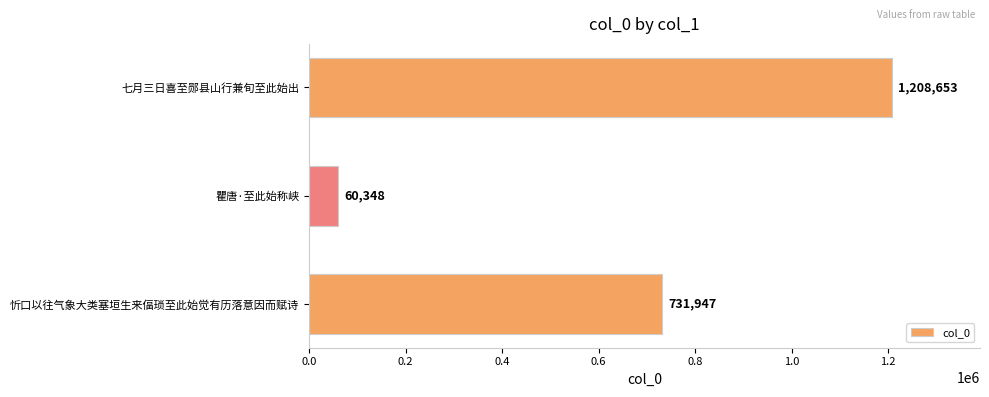

List the labels in order of value, smallest first.

瞿唐·至此始称峡, 忻口以往气象大类塞垣生来偪琐至此始觉有历落意因而赋诗, 七月三日喜至郧县山行兼旬至此始出